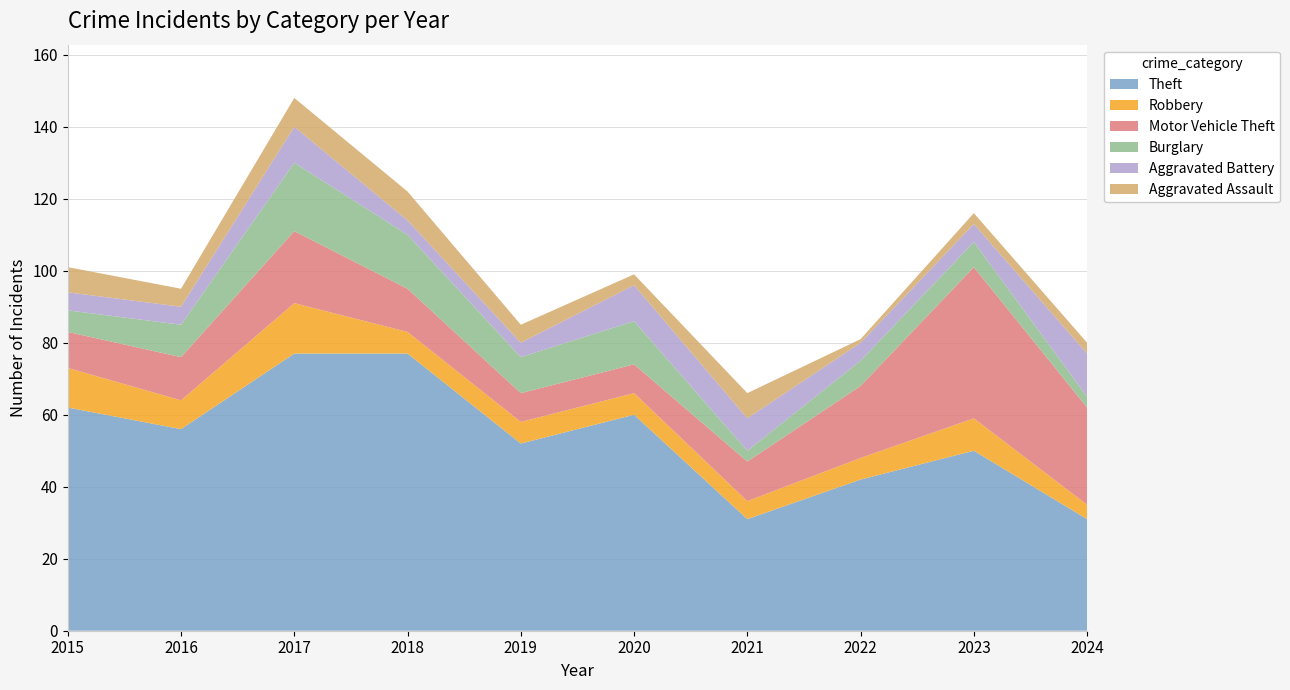

Reading left to right, list all the values displayed in this chart.

Theft: 62	56	77	77	52	60	31	42	50	31
Robbery: 11	8	14	6	6	6	5	6	9	4
Motor Vehicle Theft: 10	12	20	12	8	8	11	20	42	27
Burglary: 6	9	19	15	10	12	3	7	7	3
Aggravated Battery: 5	5	10	4	4	10	9	5	5	12
Aggravated Assault: 7	5	8	8	5	3	7	1	3	3